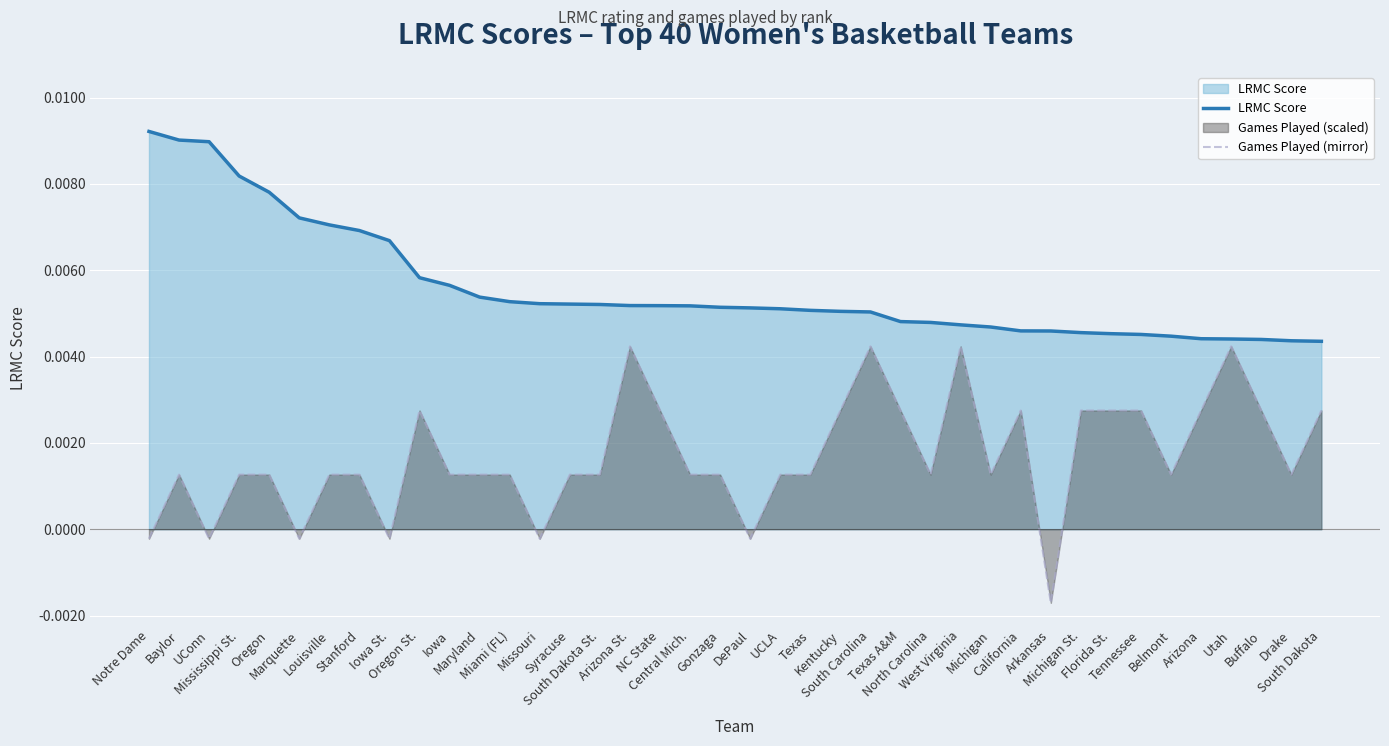

How many lines are shown in the chart?

2